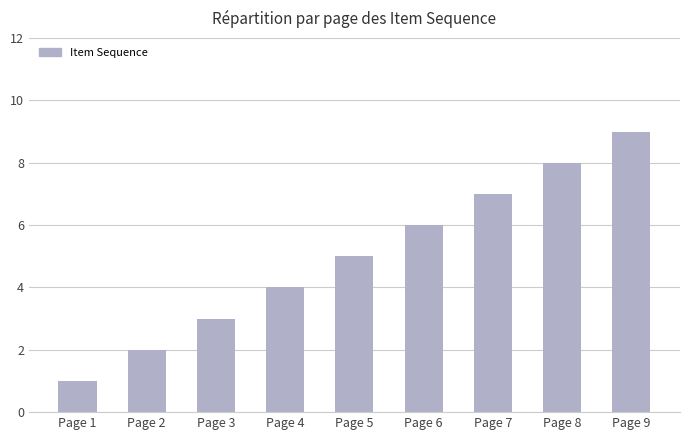

What is the value of the 5th bar from the left?

5